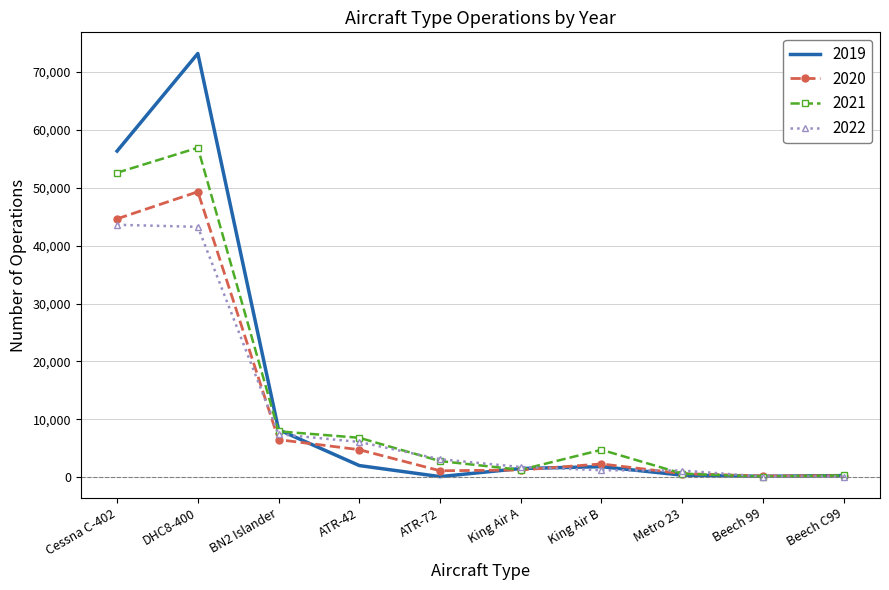

At which label is 2021 closest to 28519?

BN2 Islander